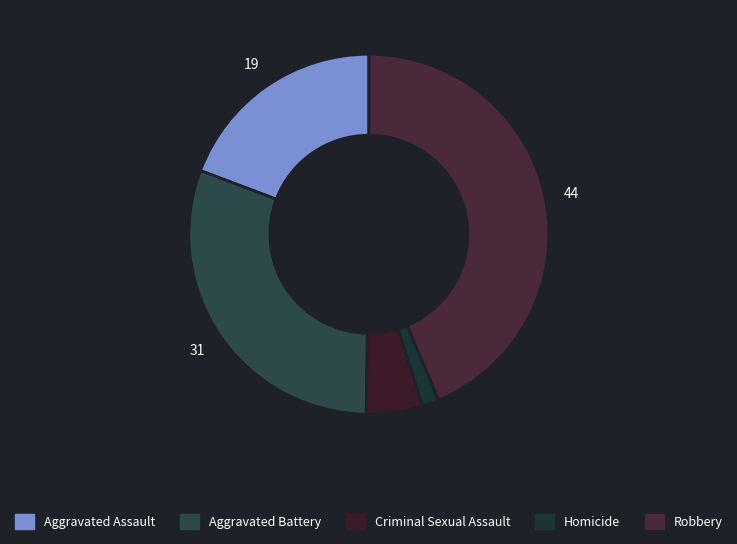

How many slices are in this pie chart?

5